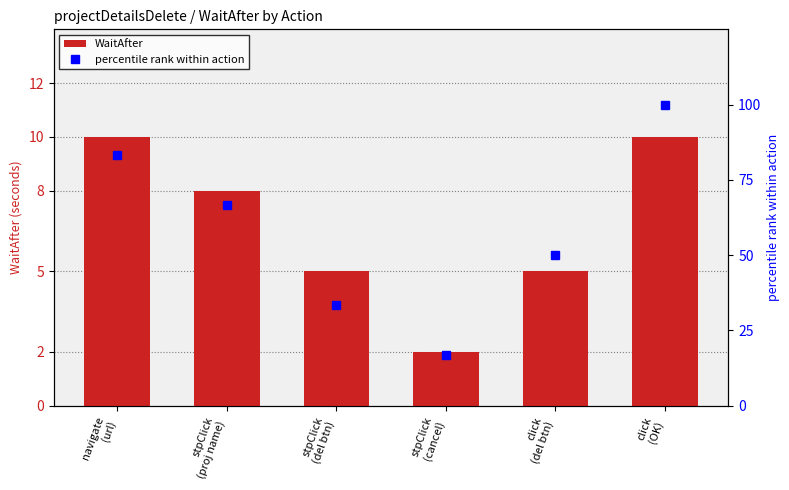

List the labels in order of WaitAfter value, smallest first.

stpClick
(cancel), stpClick
(del btn), click
(del btn), stpClick
(proj name), navigate
(url), click
(OK)